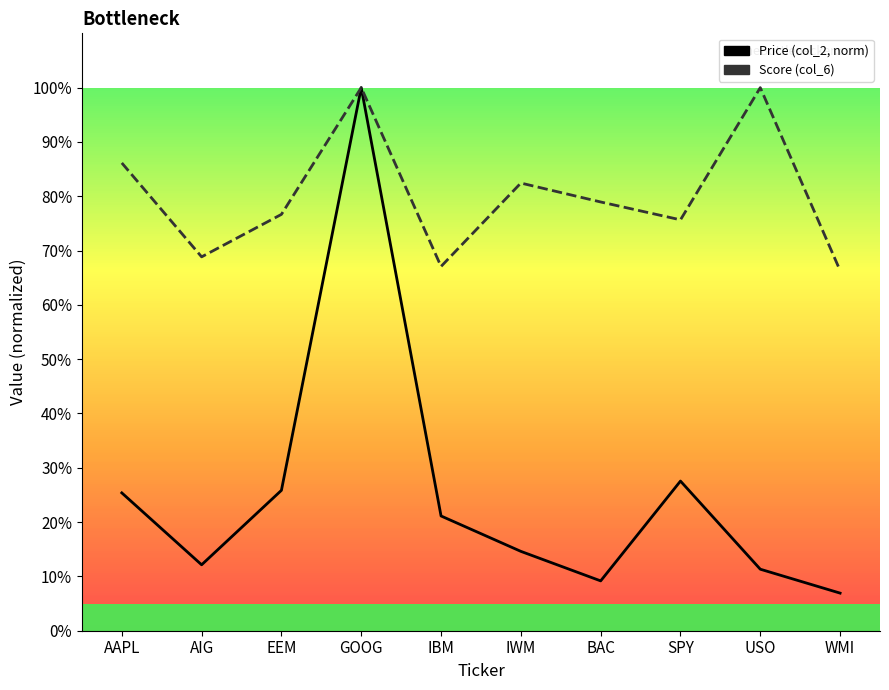

True or false: Price (col_2, norm) has a value of 0.3 at EEM.

False